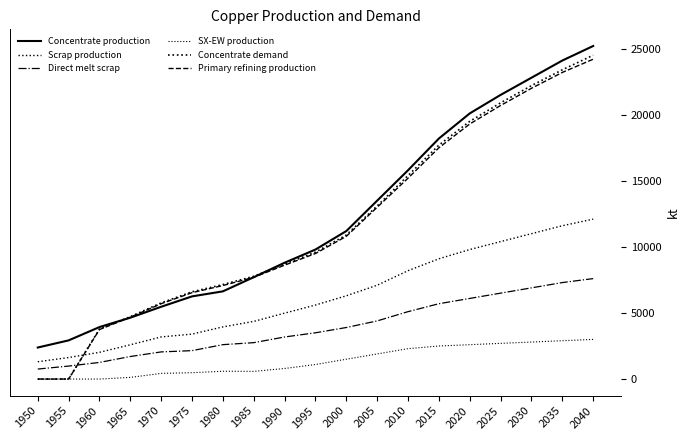

How many lines are shown in the chart?

6